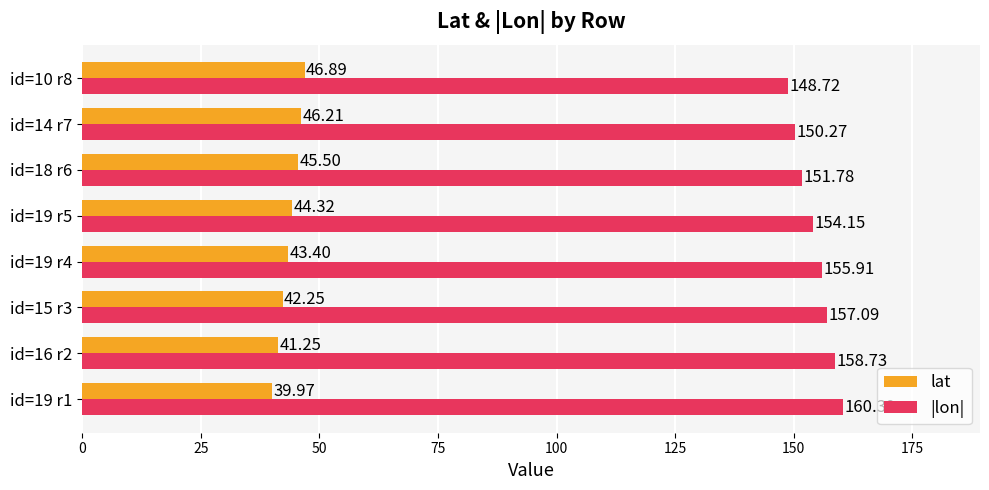

Which series has the widest spread of values?

|lon|